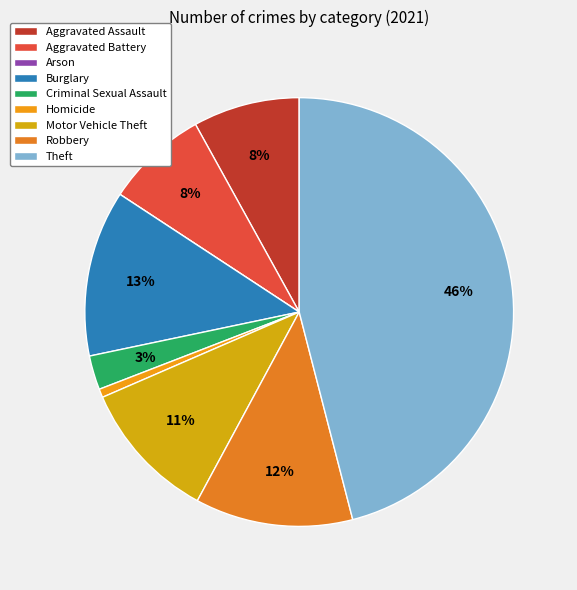

What is the change in value from Arson to Robbery?

+37